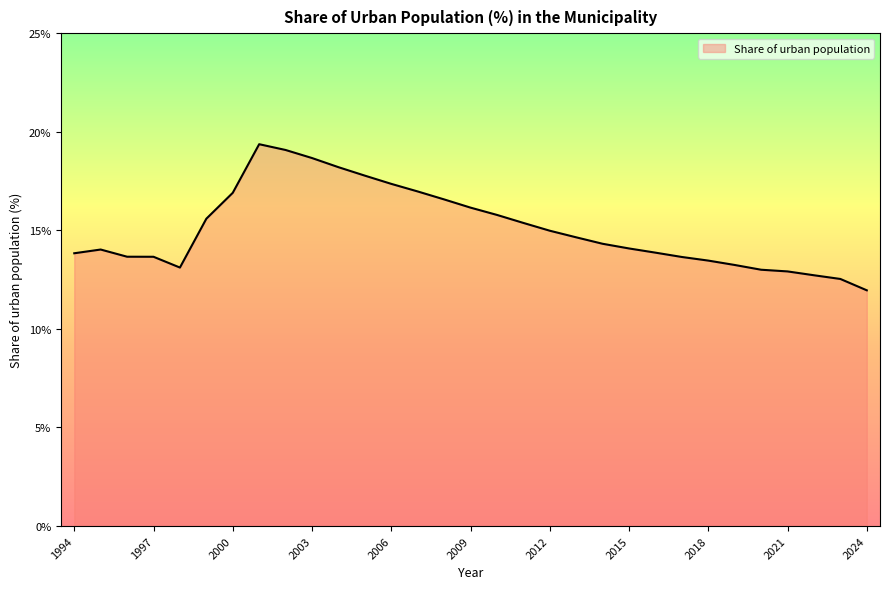

What is the minimum value shown in the chart?

12.0